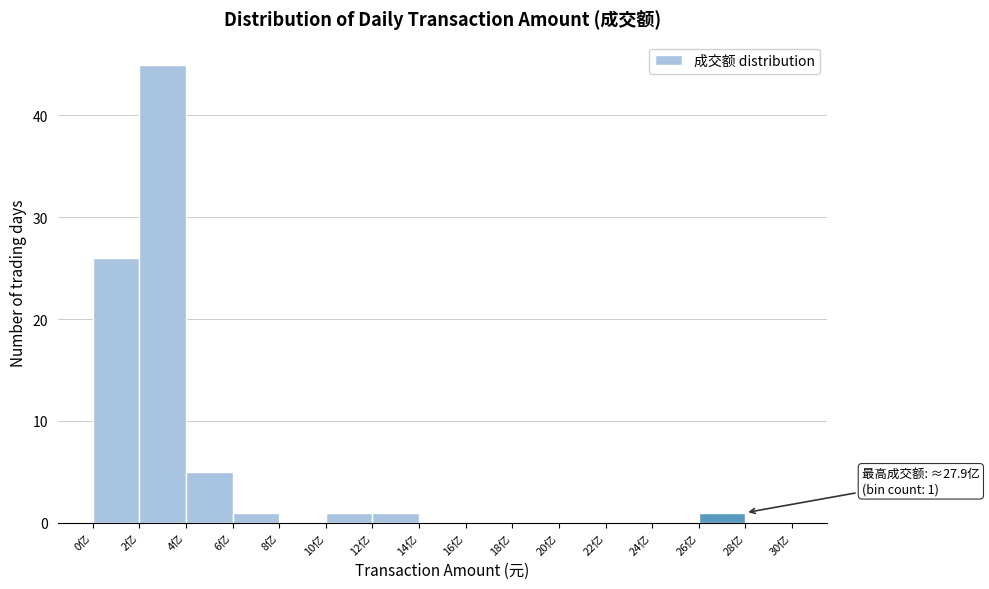

Reading left to right, extract all data points from this chart.

0亿=26	2亿=45	4亿=5	6亿=1	8亿=0	10亿=1	12亿=1	14亿=0	16亿=0	18亿=0	20亿=0	22亿=0	24亿=0	26亿=1	28亿=0